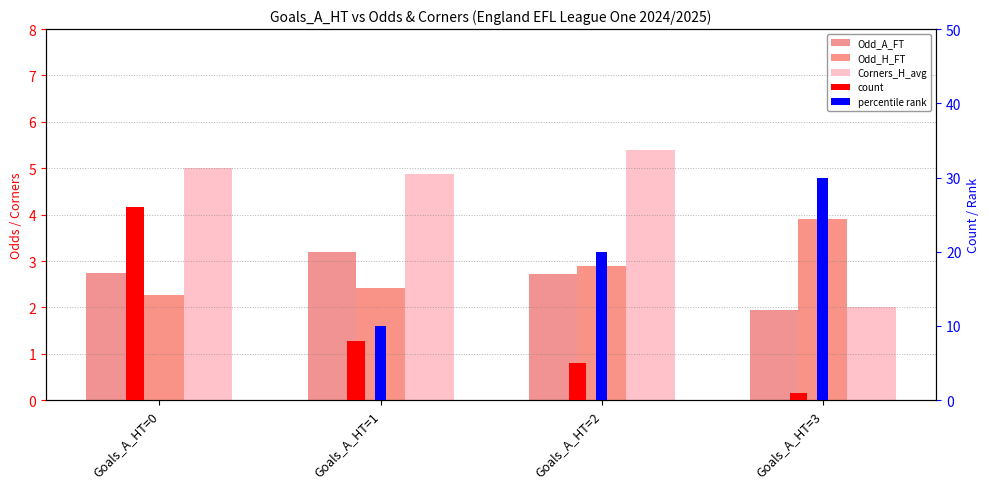

What is the lowest value of the count series?

1.0